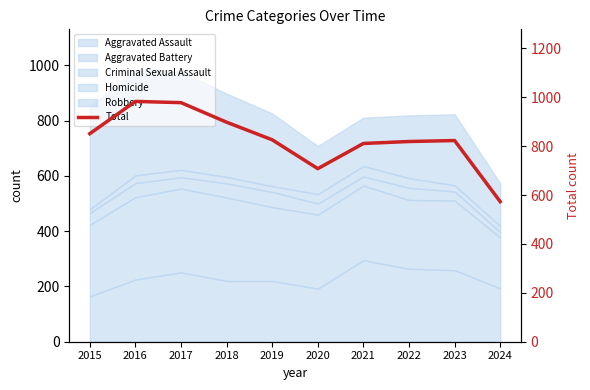

The value at 2024 is 573. True or false?

True